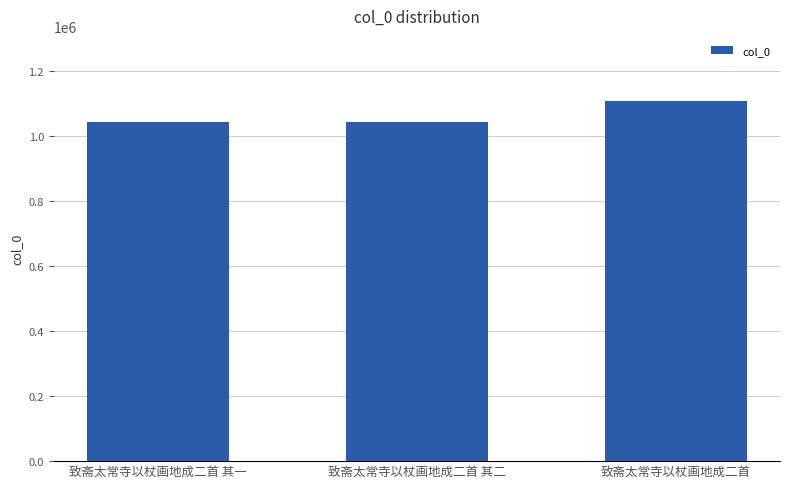

Does the chart contain any negative values?

No